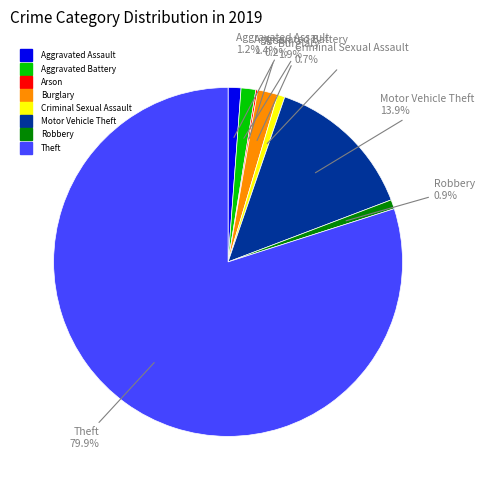

To the nearest percent, what is the difference between the largest and smallest slice percentages?

80%